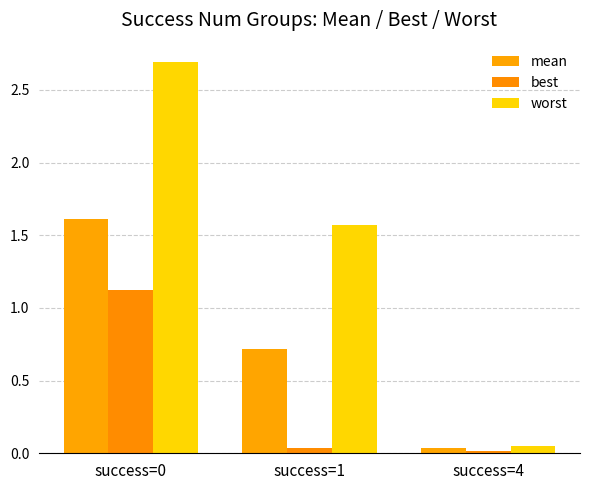

Rank the series by their maximum value, from highest to lowest.

worst, mean, best